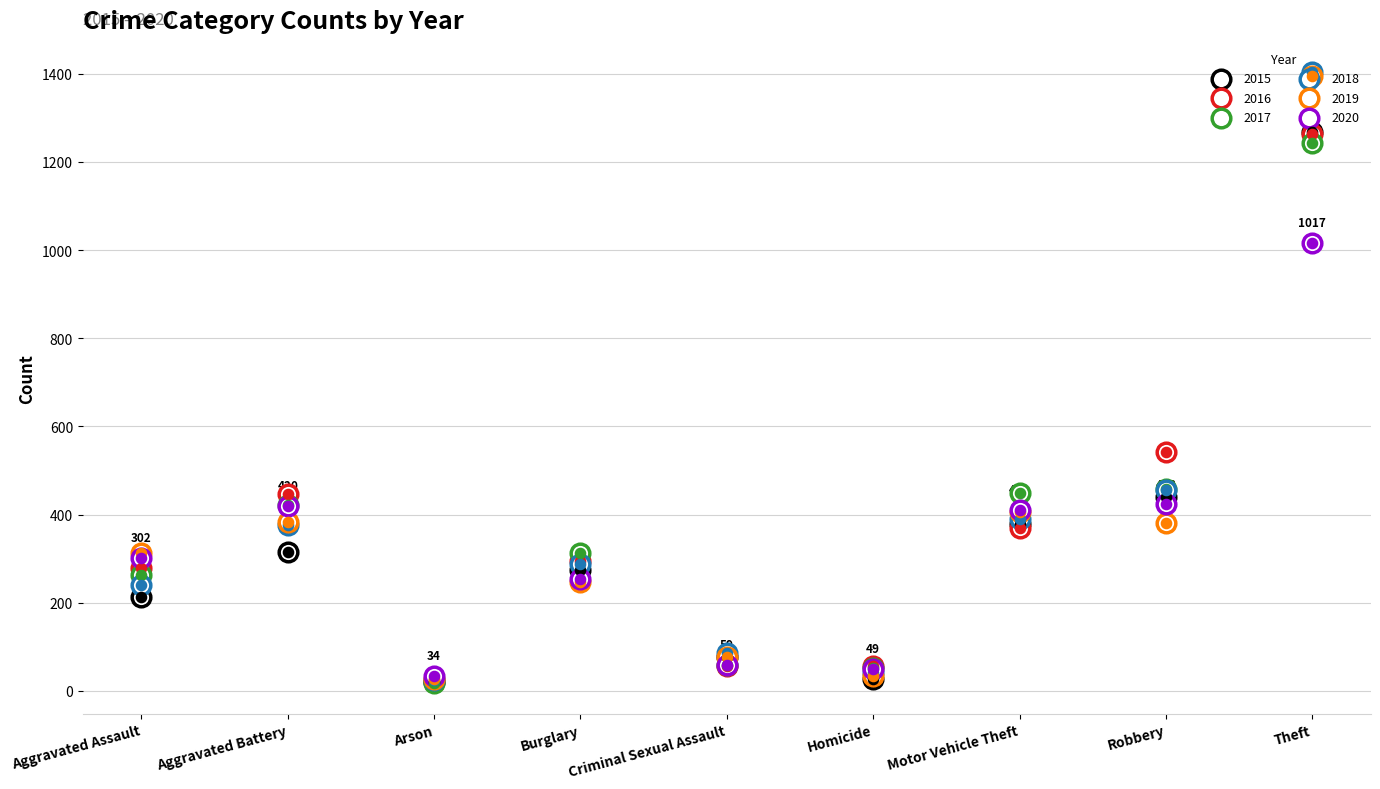

At which category is the sum across all series the highest?

Theft